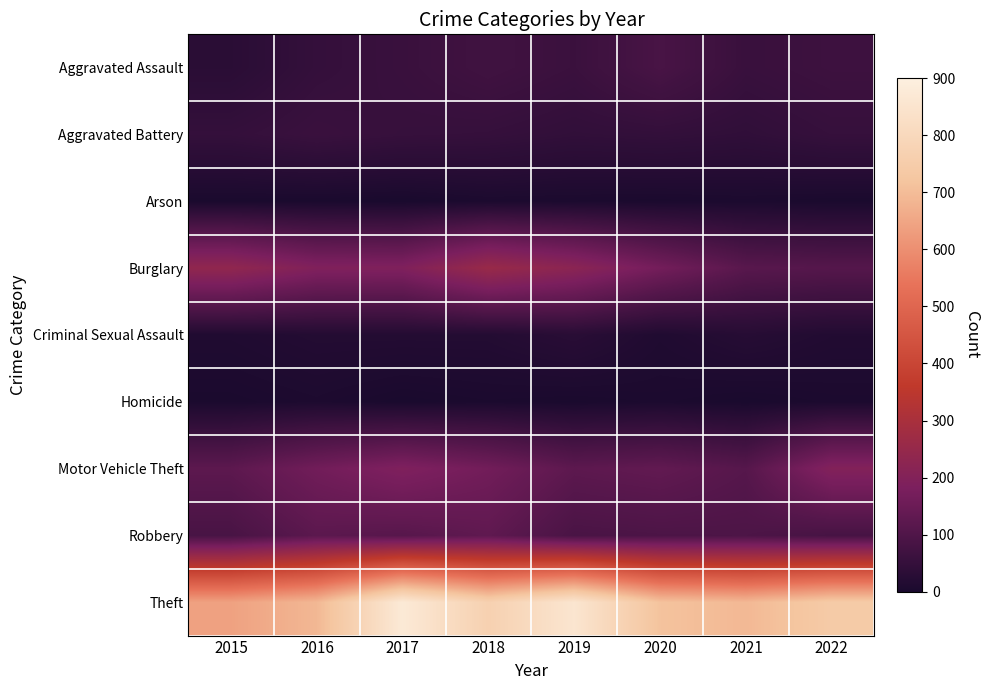

What is the maximum value shown in the chart?

873